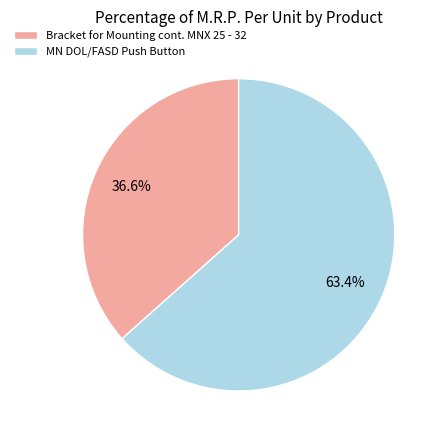

Is it true that MN DOL/FASD Push Button is 63% of the pie?

True